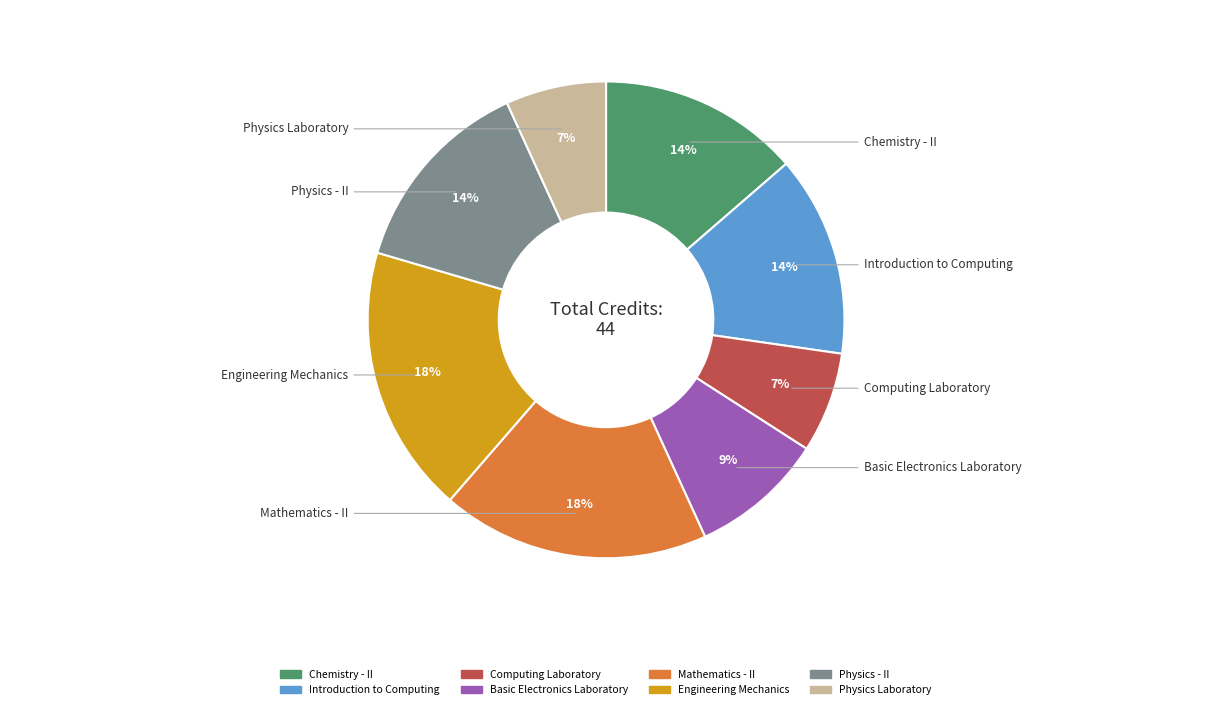

Do Mathematics - II and Physics Laboratory together represent more than half of the pie?

No